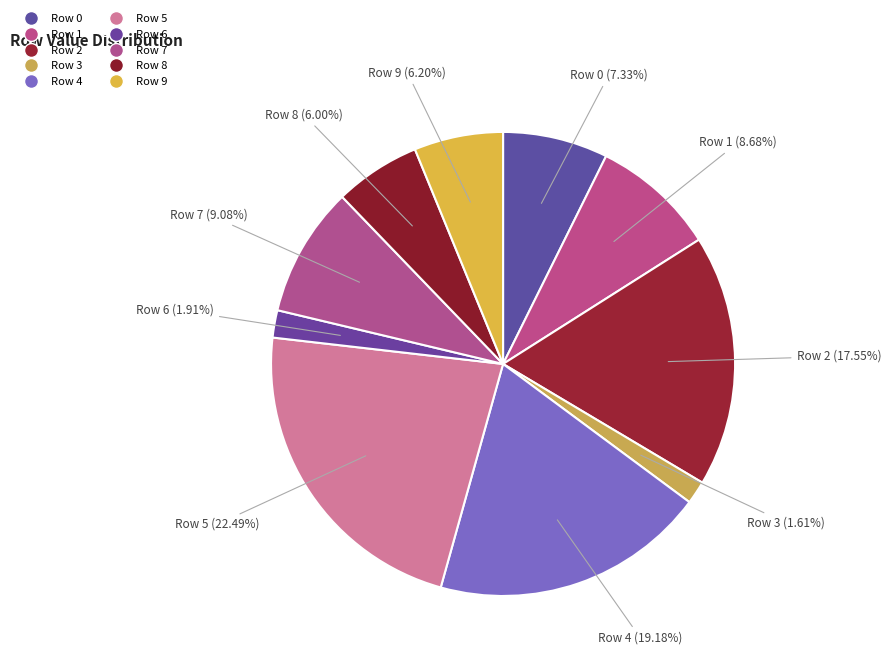

Is Row 5 the majority of the pie?

No